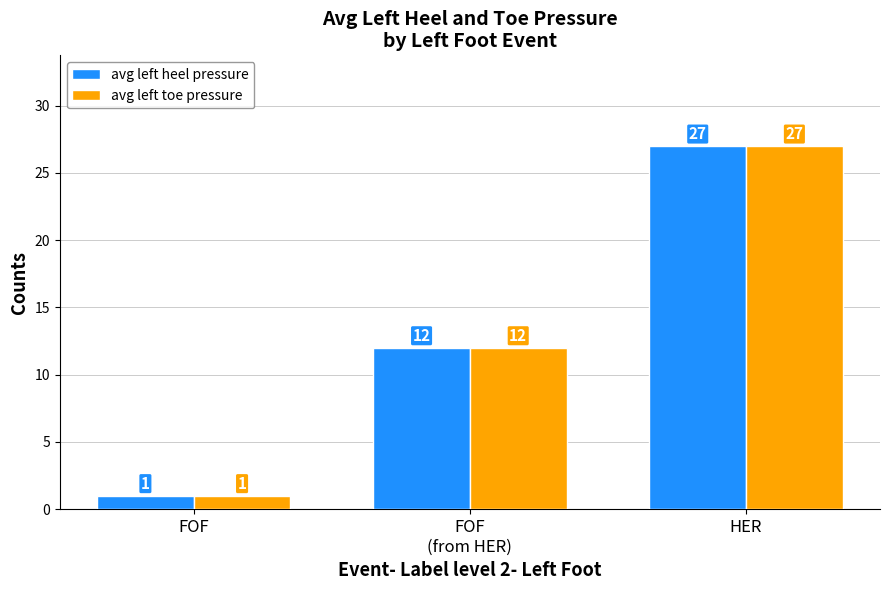

At which category is the sum across all series the highest?

HER